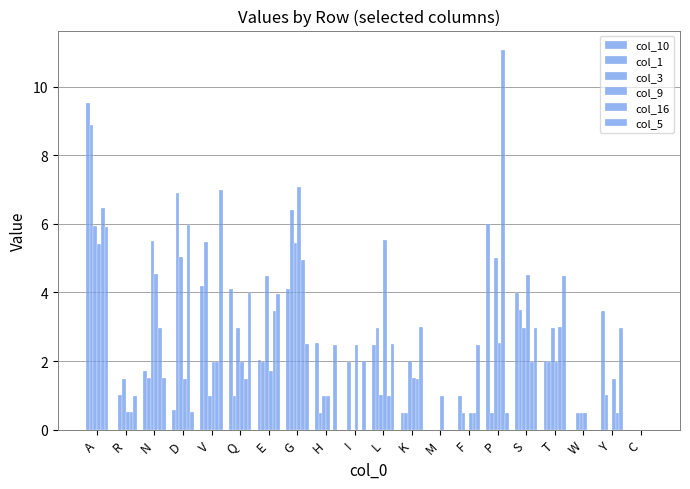

Does the chart contain stacked bars?

No